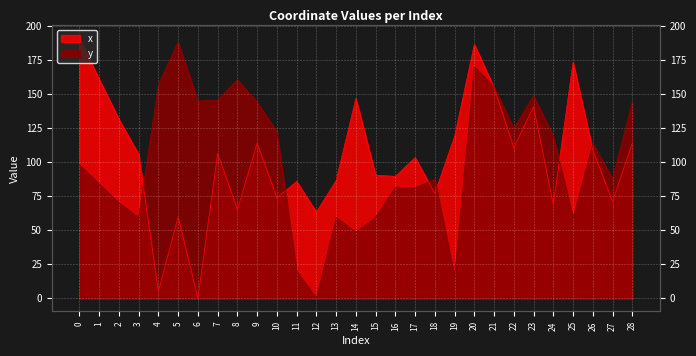

True or false: y and x intersect in this chart.

True